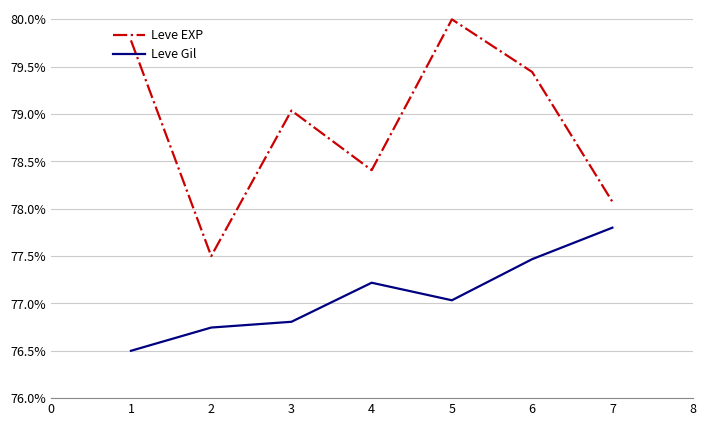

Does the chart display data point markers on the line(s)?

No